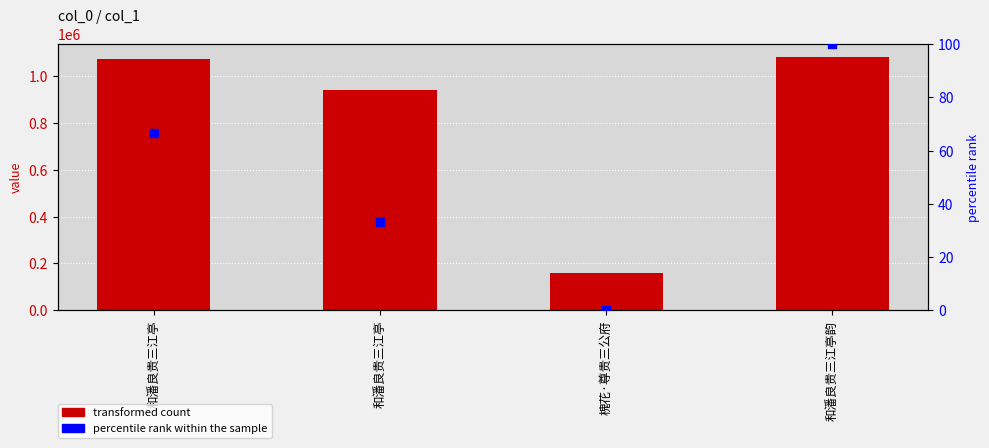

What is the total value across all series at 和潘良贵三江亭?

1071718.7